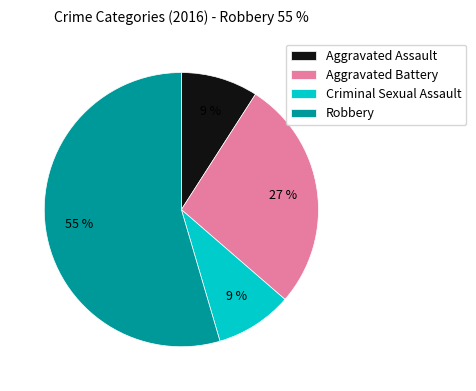

Between Robbery and Aggravated Assault, which is larger?

Robbery